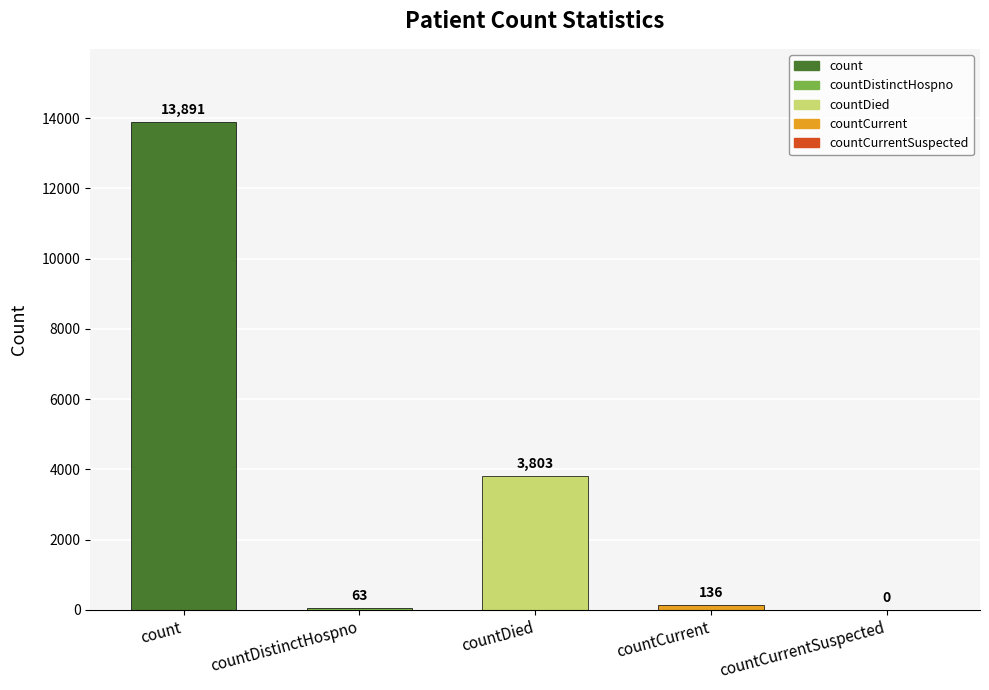

Reading left to right, extract all data points from this chart.

count=13891	countDistinctHospno=63	countDied=3803	countCurrent=136	countCurrentSuspected=0